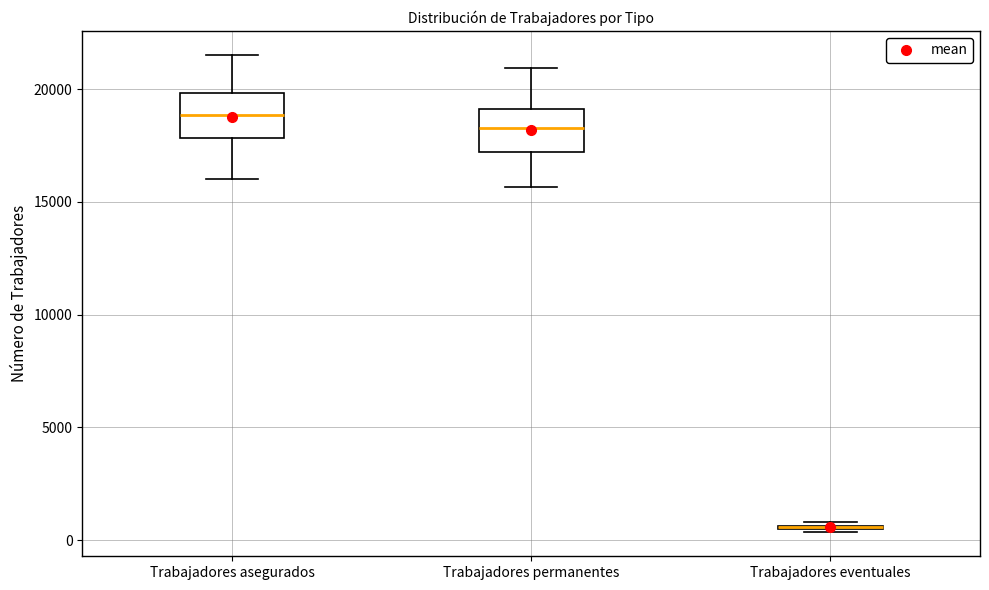

Reading left to right, transcribe this box plot: for each box, give where its median line is, the range the box spans, and where its two whiskers end, as read against the y-axis. The values are not printed on the chart, so give them approximately, as read against the axis.

Trabajadores asegurados: median 19000, box 18000 to 20000, whiskers 16000 to 21500
Trabajadores permanentes: median 18500, box 17000 to 19000, whiskers 15500 to 21000
Trabajadores eventuales: box collapsed to a line at 500, whiskers 500 to 1000